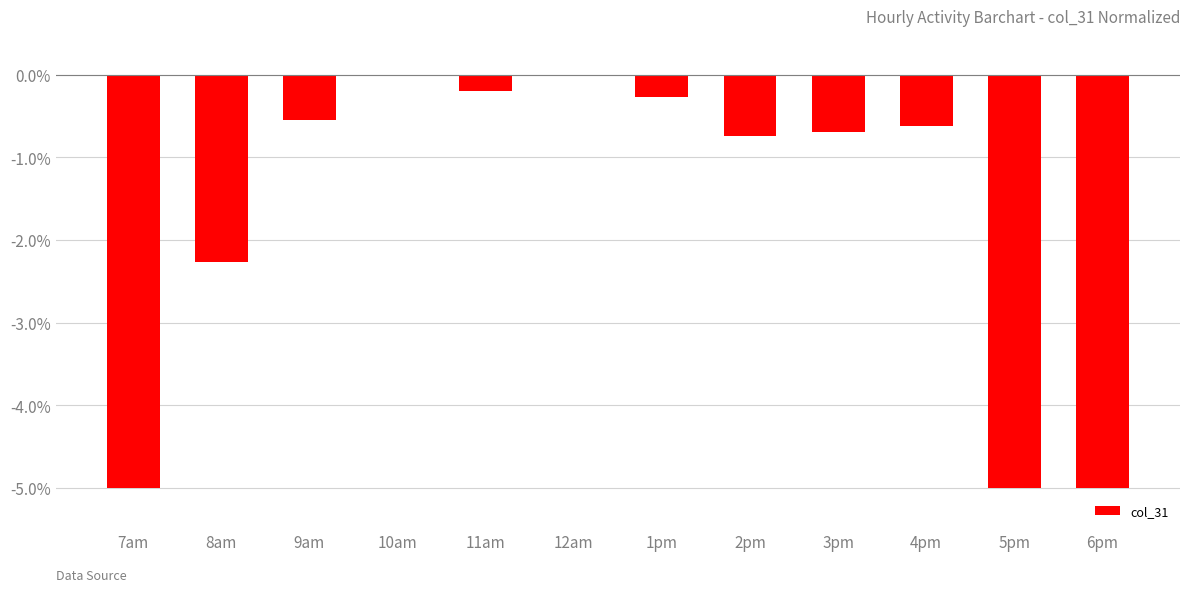

Which has a higher value, 7am or 1pm?

1pm